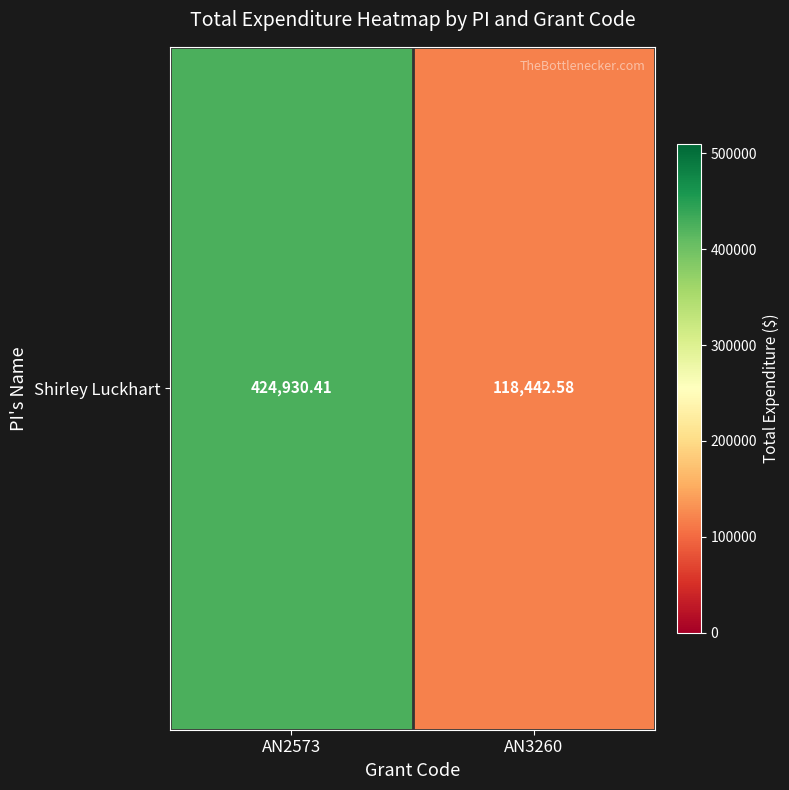

What is the average value?

271686.5